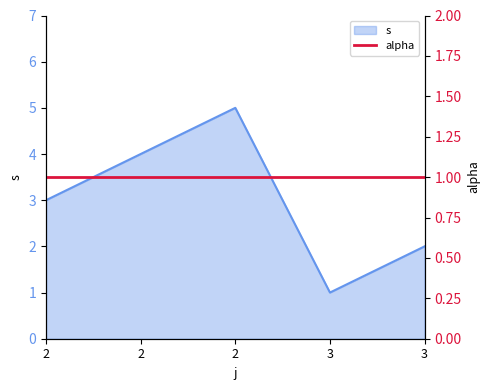

What is the change in value from 2 to 2?

+1